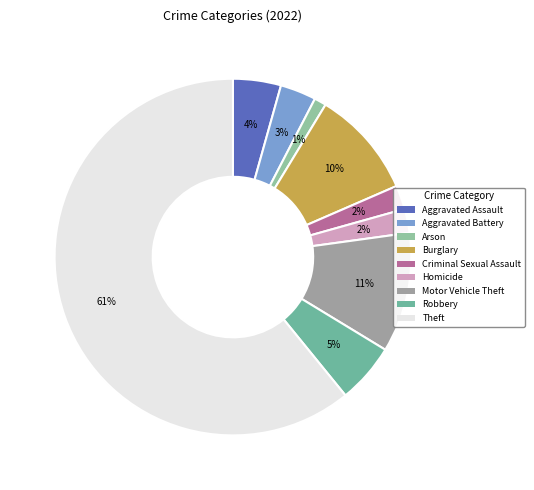

Which category has the biggest portion of the pie?

Theft